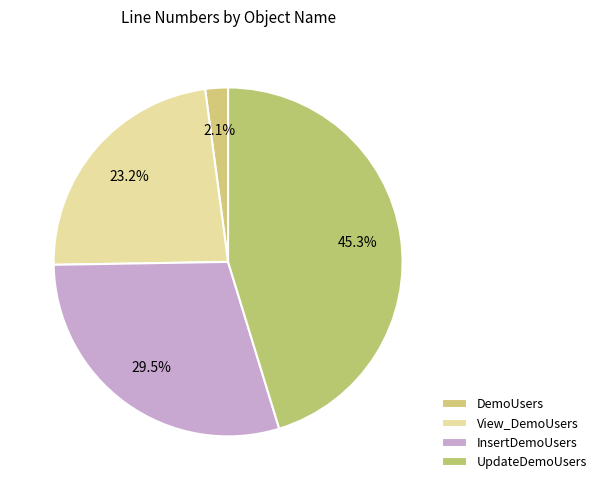

Rank the categories by value from lowest to highest.

DemoUsers, View_DemoUsers, InsertDemoUsers, UpdateDemoUsers